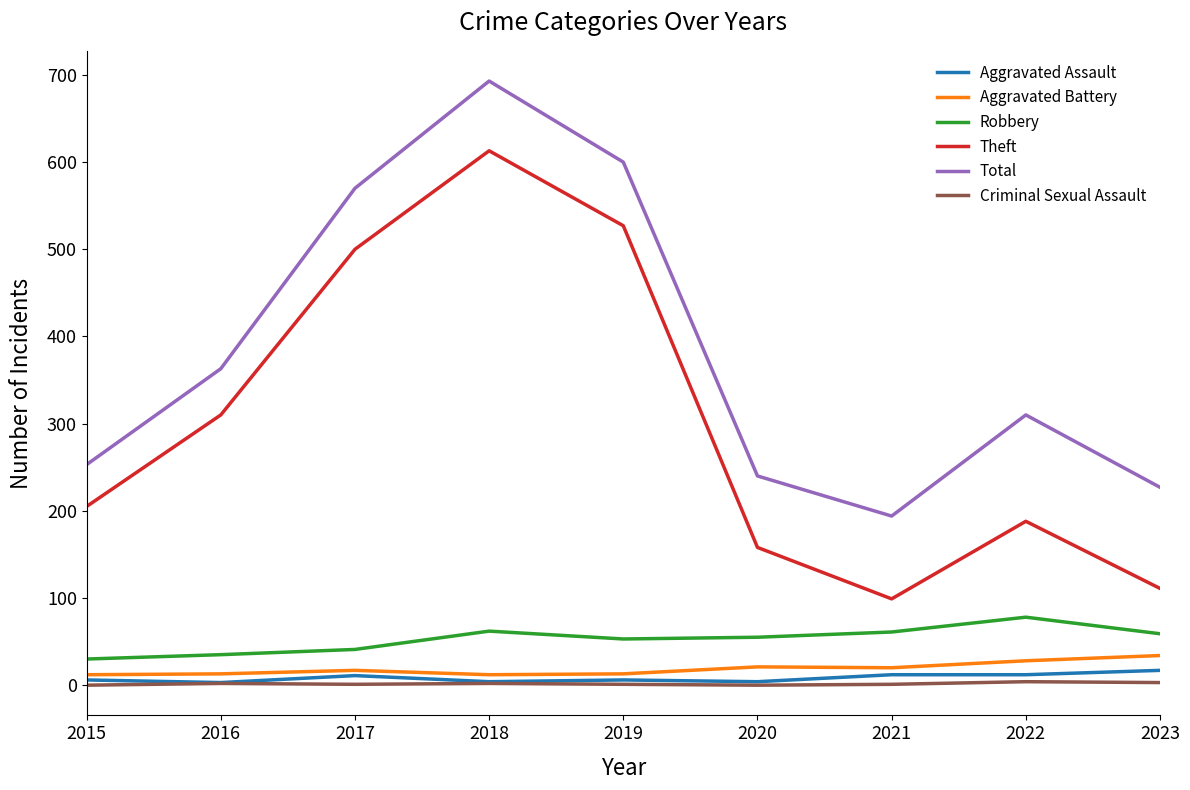

True or false: Total has more than 2 interior local peaks.

False